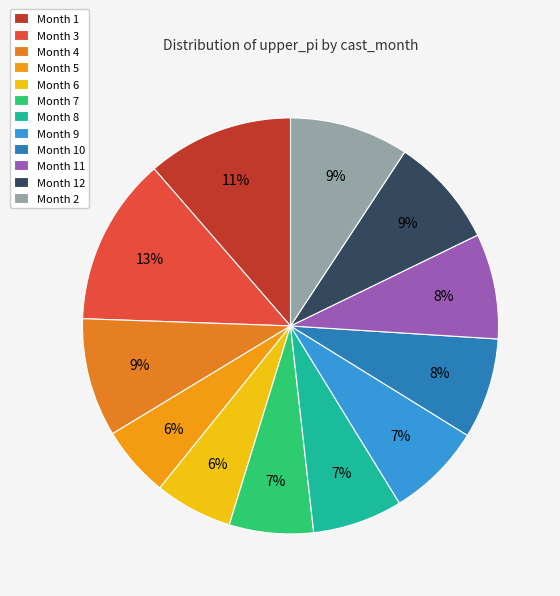

Count the number of slices in the pie.

12